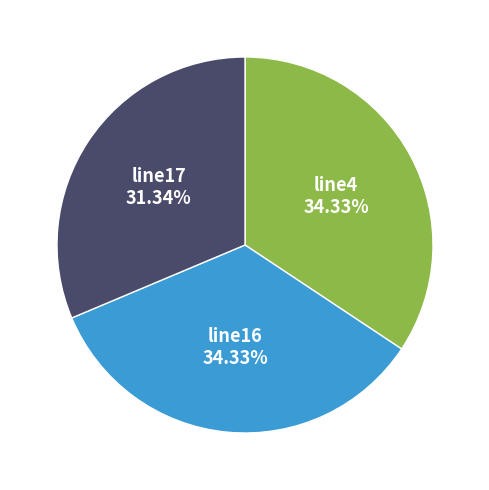

Is there a majority slice in this chart?

No